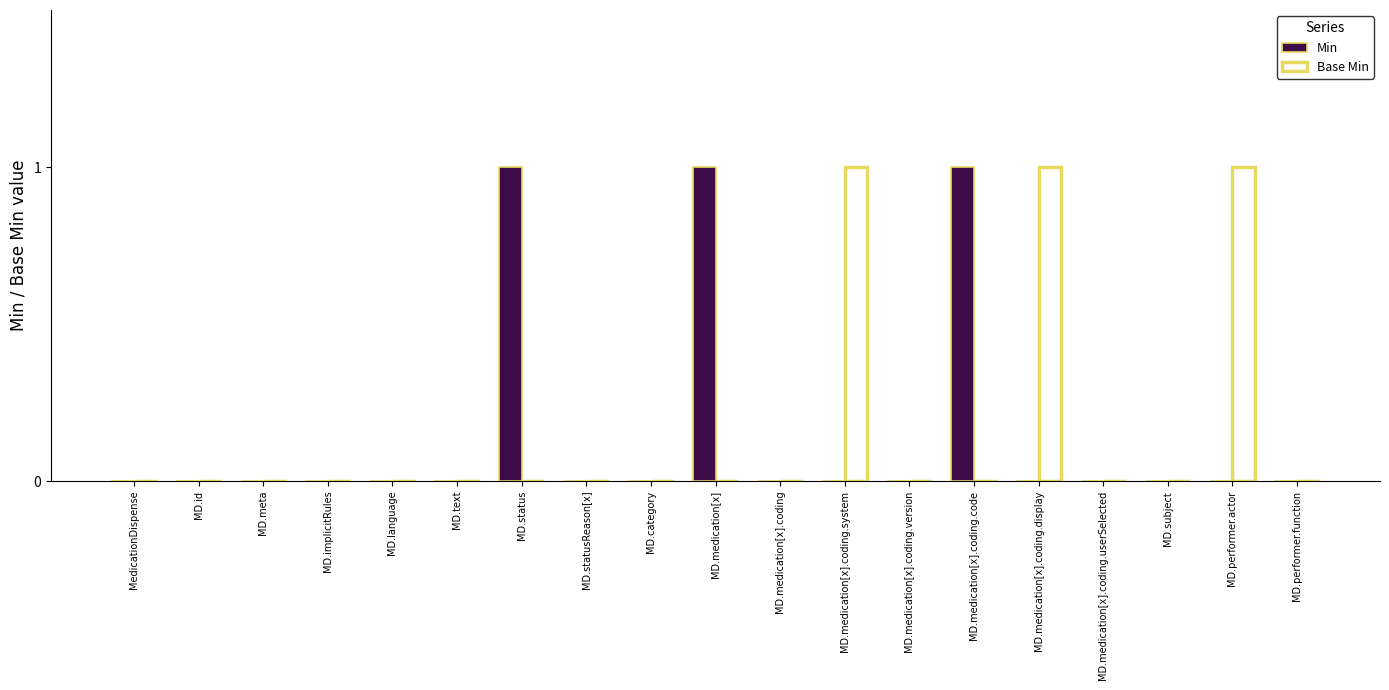

What is the sum of all Base Min values?

3